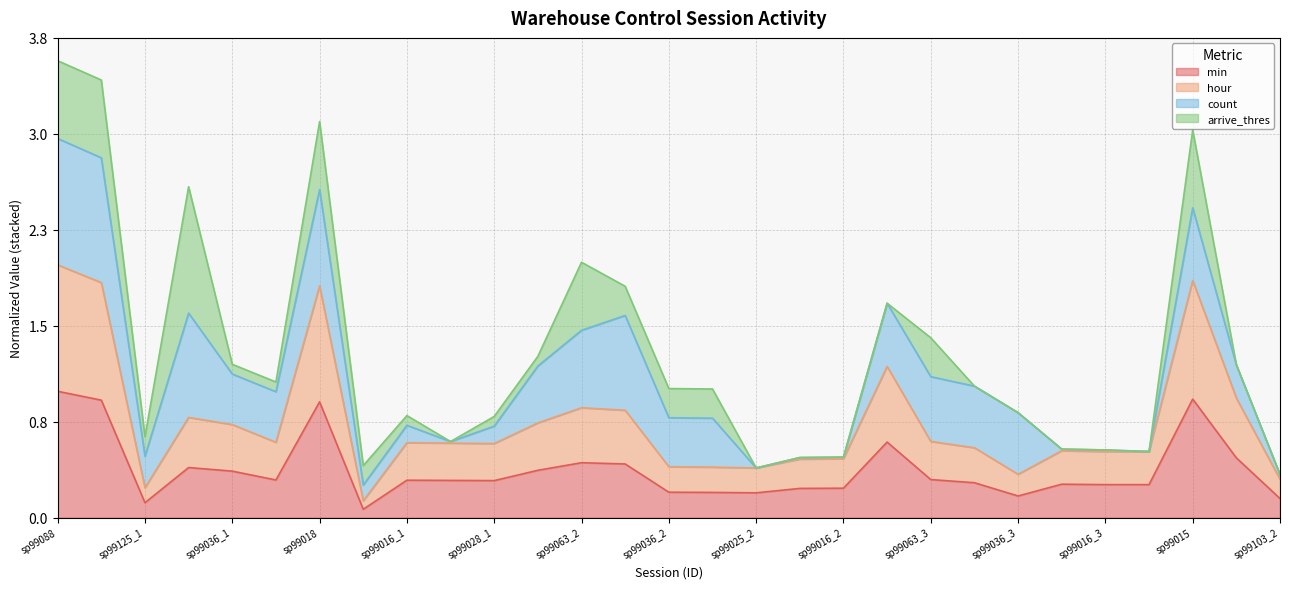

What is the label of the 18th point from the left?

sp99028_2